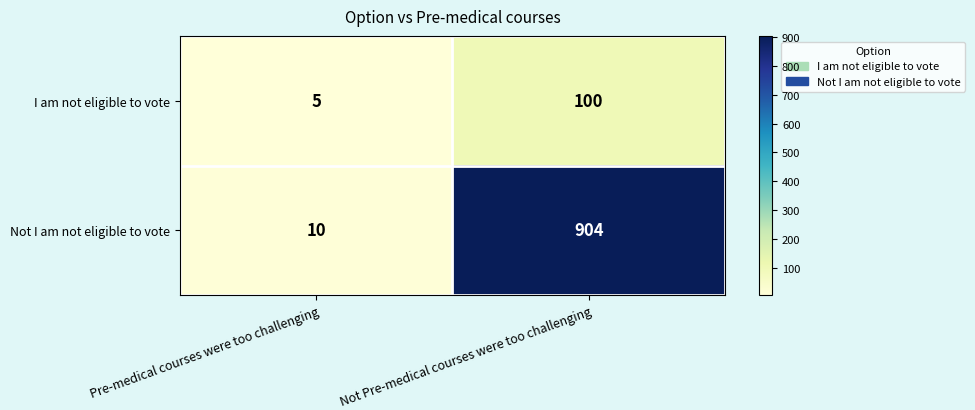

What is the difference between the Not I am not eligible to vote values at Not Pre-medical courses were too challenging and Pre-medical courses were too challenging?

894